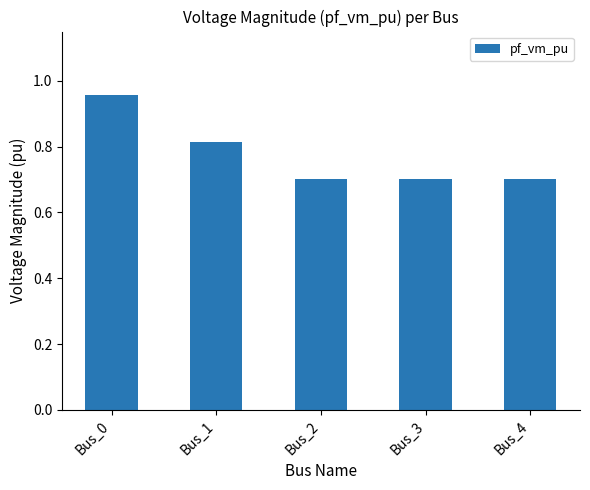

What is the change in value from Bus_1 to Bus_3?

-0.1